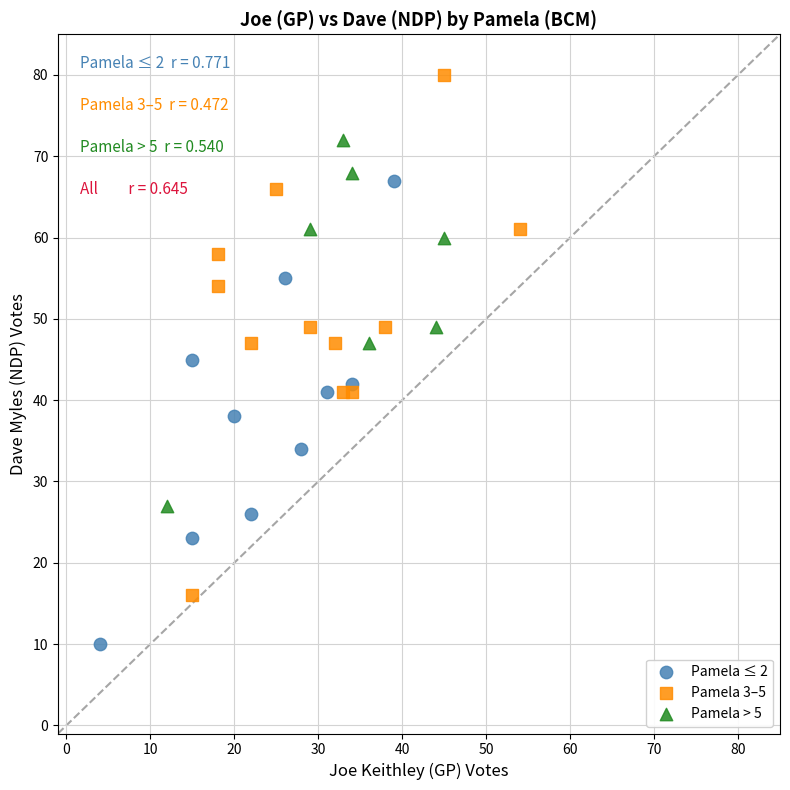

Which series reaches the minimum Y coordinate?

Pamela ≤ 2